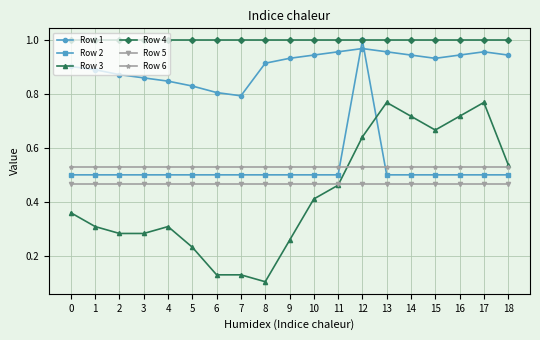

Which series changed the most between 10 and 12?

Row 2